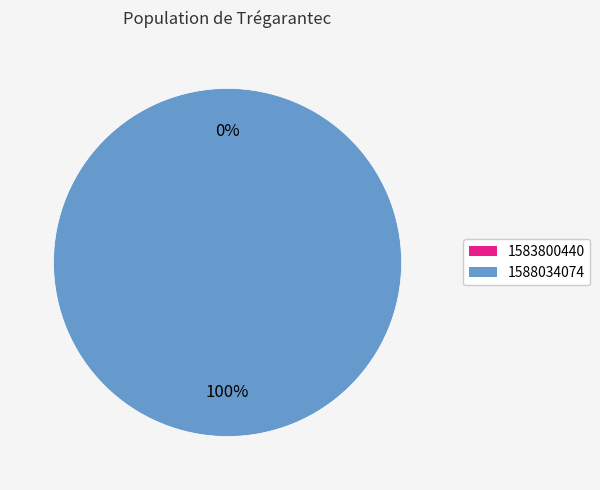

Rank the categories by value from lowest to highest.

1583800440, 1588034074